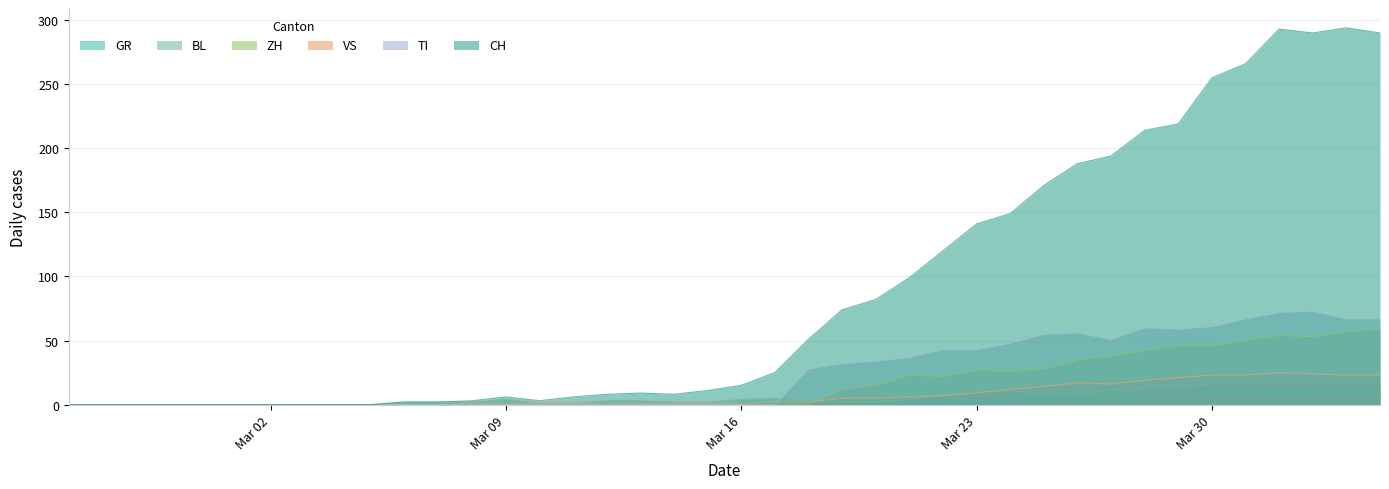

Where does the GR series first go above 1?

2020-03-18